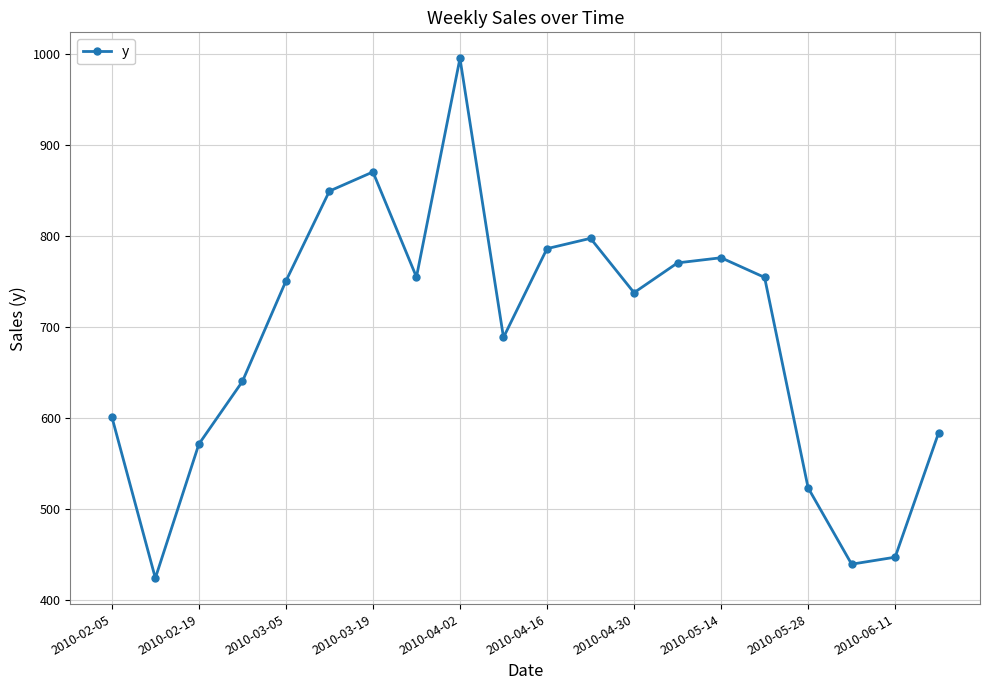

What is the smallest value displayed?

424.4